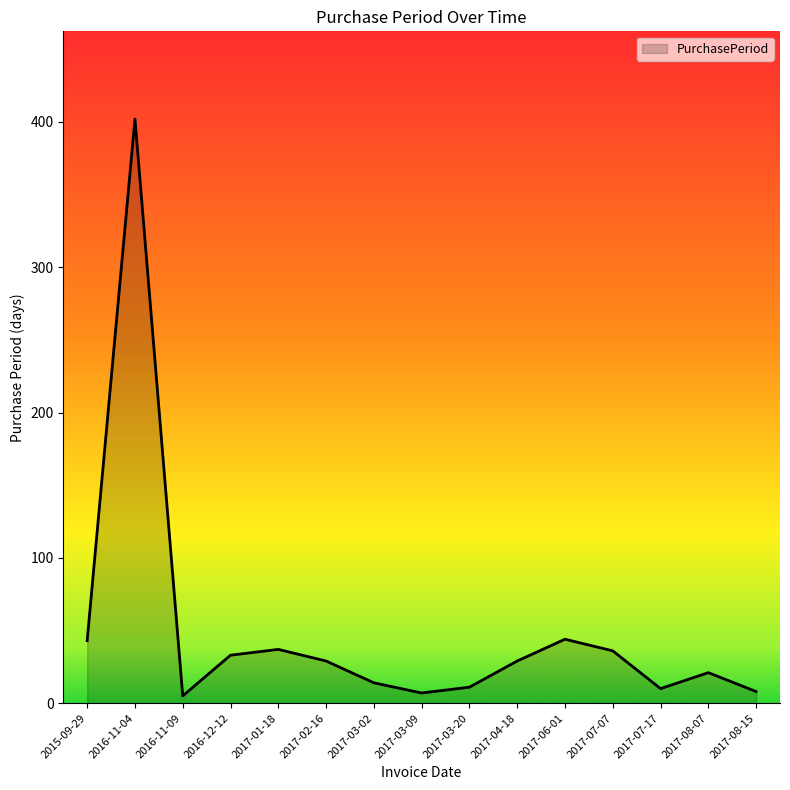

True or false: there are more than 2 points higher than both neighbors.

True